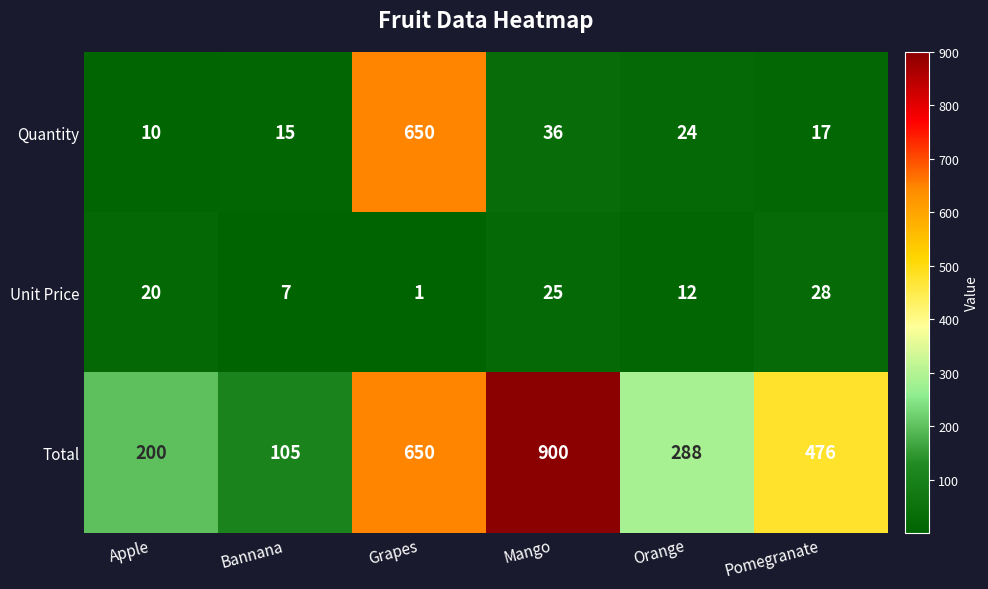

What is the sum of all Total values?

2619